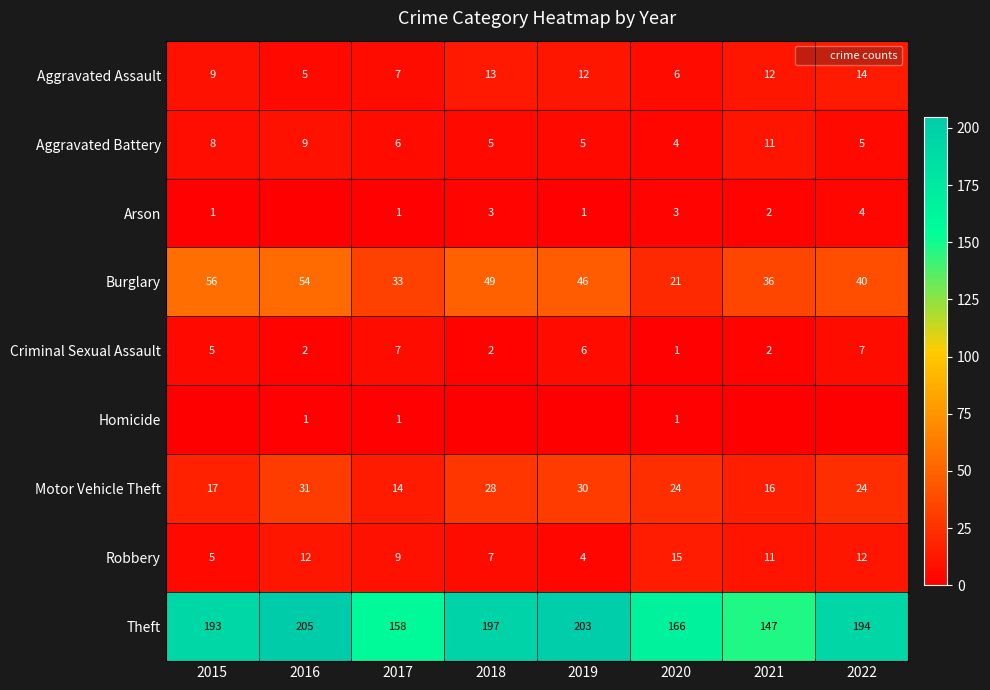

Which series has the widest spread of values?

Theft